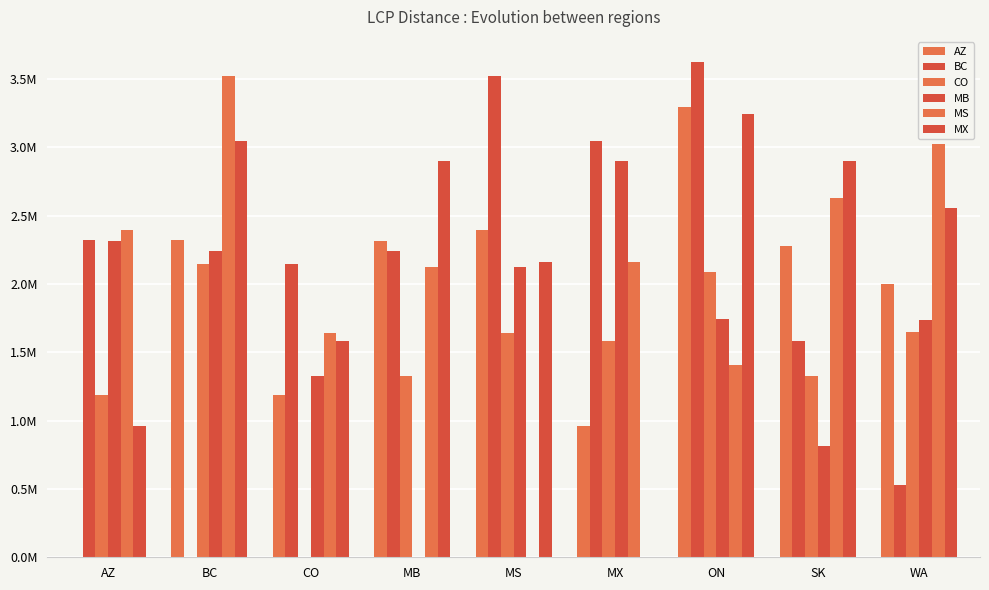

Are the bars grouped side by side (vs. stacked)?

Yes